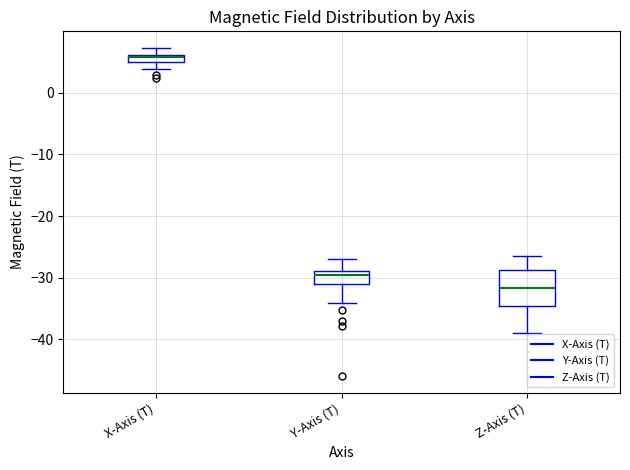

Comparing the boxes themselves (not the whiskers), which one is the tallest?

Z-Axis (T)